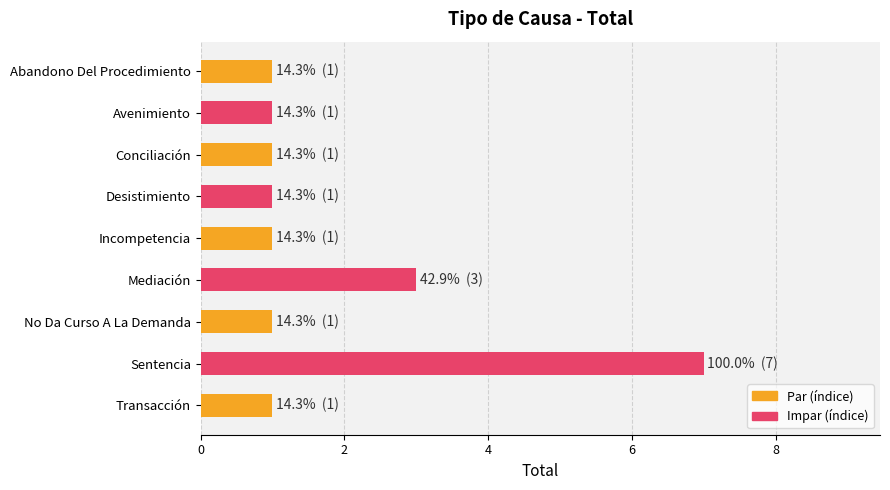

What position from the bottom is Avenimiento?

8